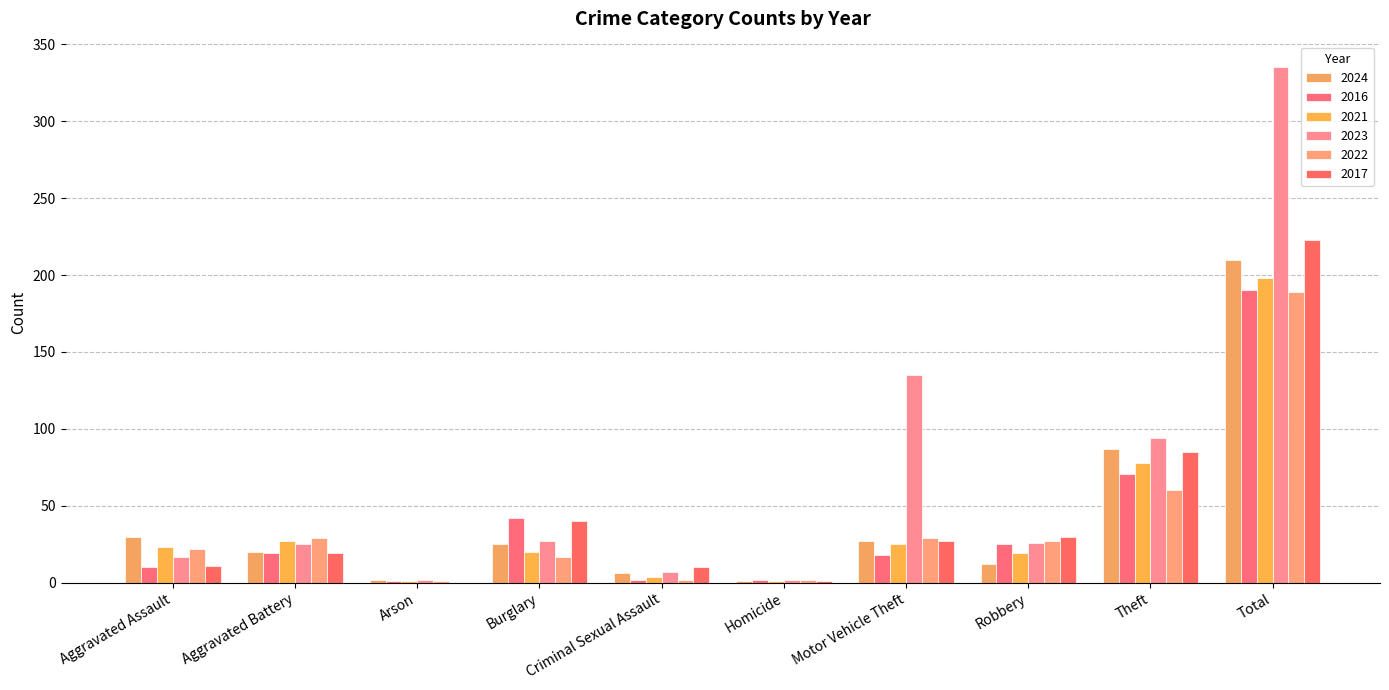

At which label does 2017 reach its minimum?

Arson